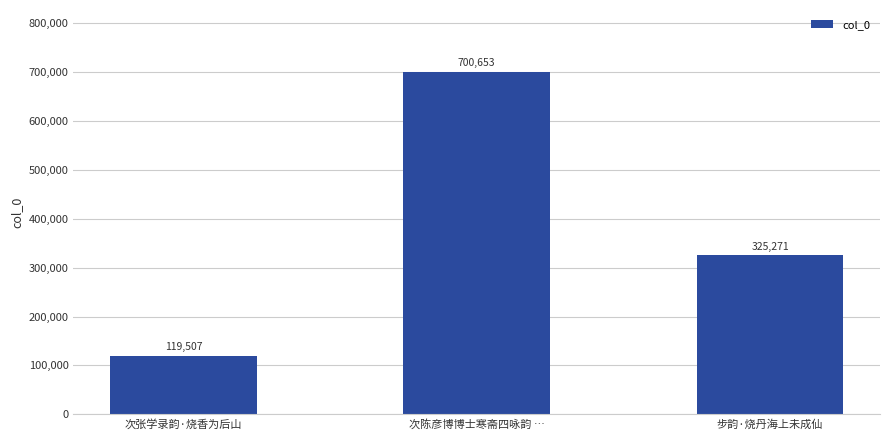

Where does the data first go above 325271?

次陈彦博博士寒斋四咏韵 …